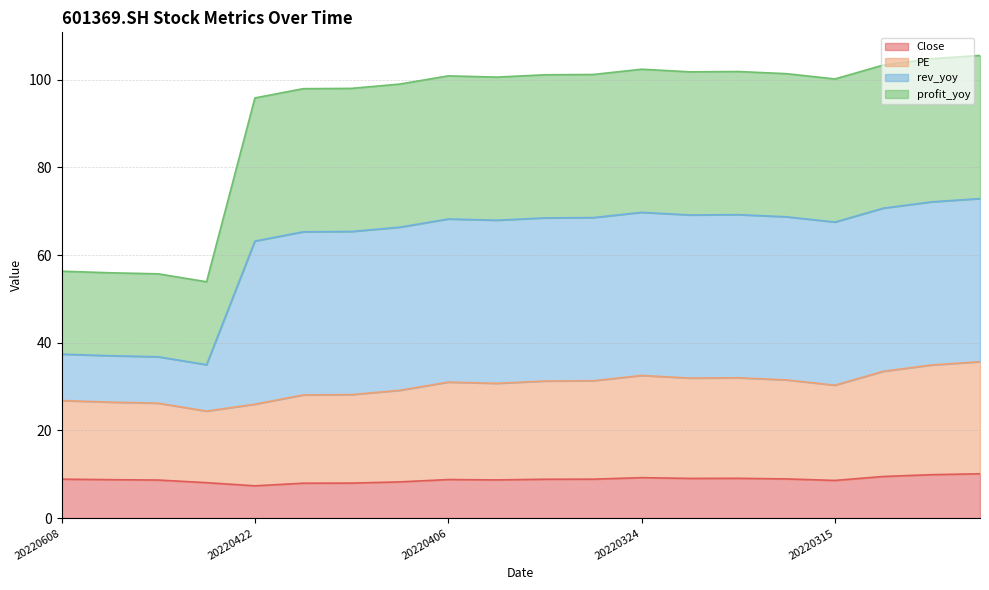

True or false: profit_yoy and rev_yoy intersect in this chart.

False